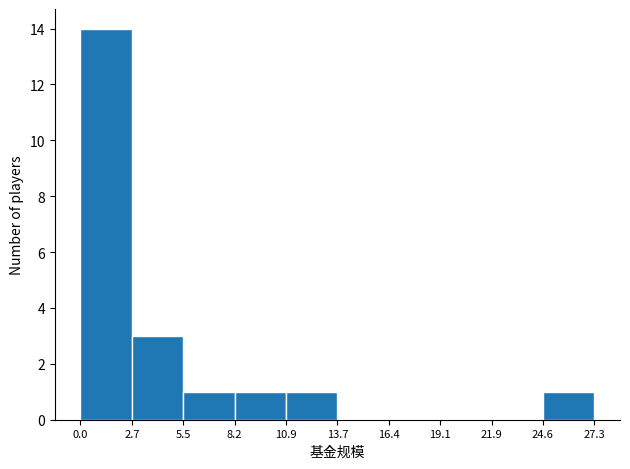

Which range on the x-axis has the tallest bar?

0.0 to 2.7